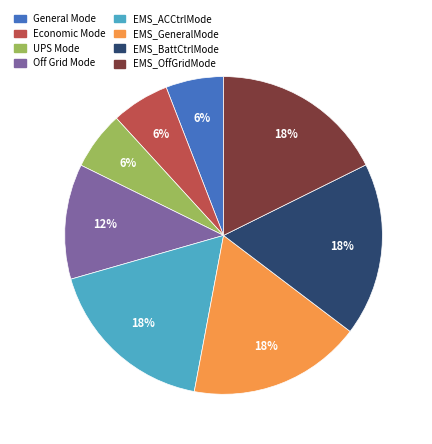

Do EMS_BattCtrlMode and Off Grid Mode together represent more than half of the pie?

No